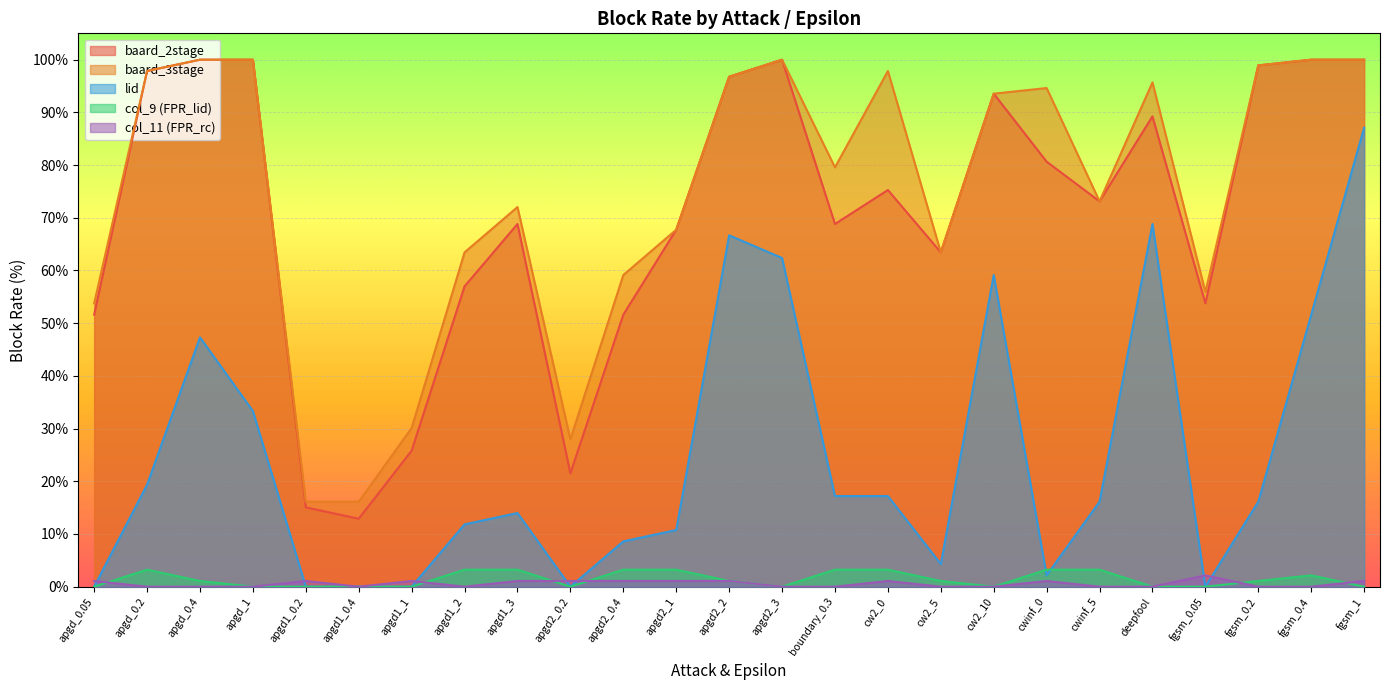

What is the average value of the lid series?

24.6